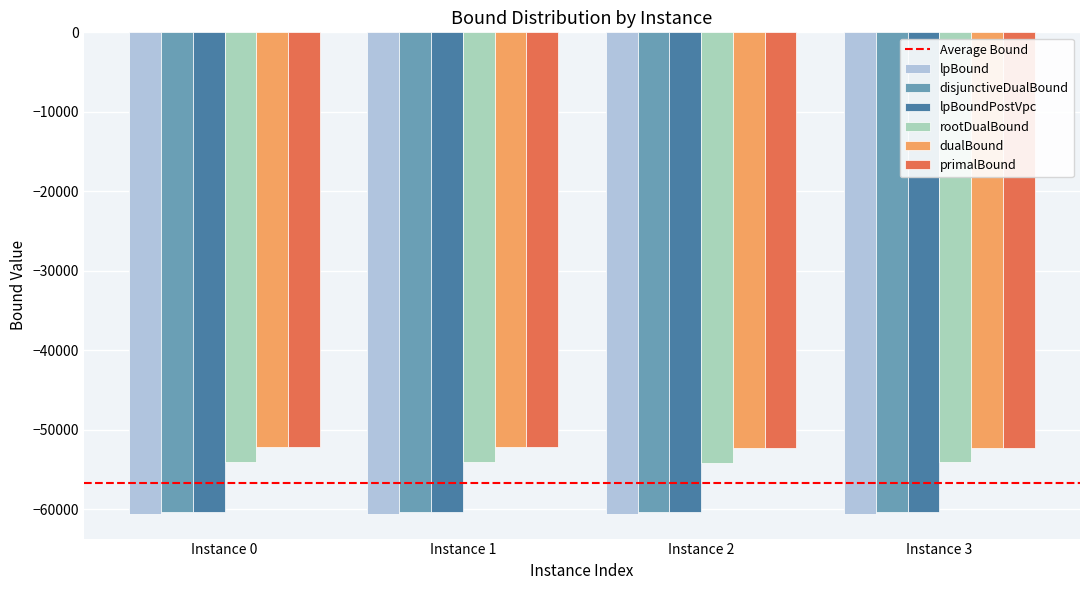

What is the value of the lpBound bar at the 4th from the left?

-60665.6